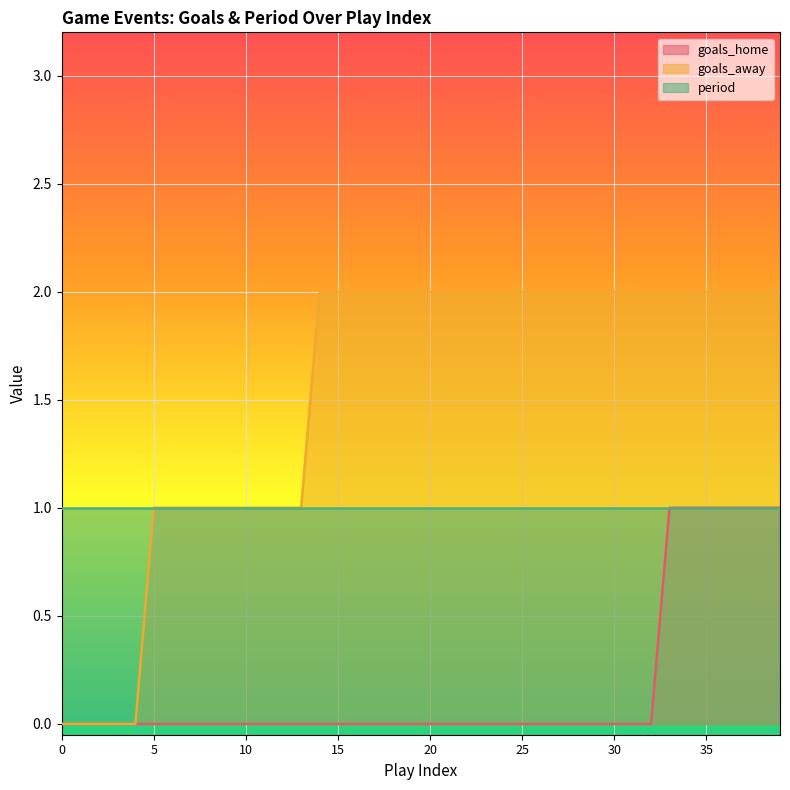

True or false: goals_away has a value of 1 at 27.

False